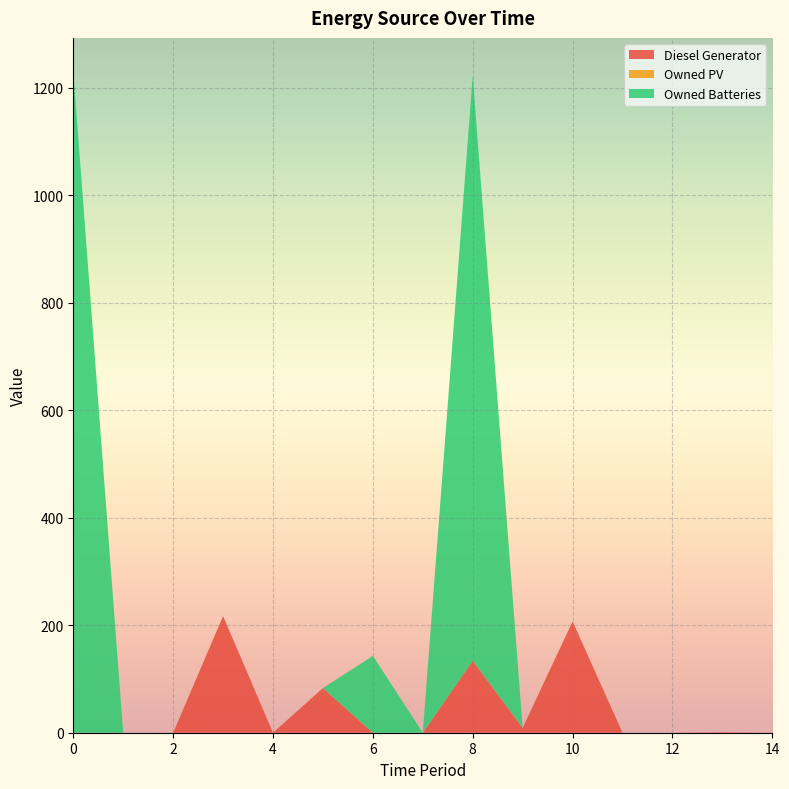

Reading right to left, list all the values displayed in this chart.

Diesel Generator: 14=0	13=1	12=0	11=0	10=207	9=9	8=134	7=0	6=0	5=83	4=0	3=217	2=0	1=0	0=0
Owned PV: 14=0	13=0	12=0	11=0	10=0	9=0	8=0	7=0	6=0	5=0	4=0	3=0	2=0	1=0	0=0
Owned Batteries: 14=0	13=0	12=0	11=0	10=0	9=0	8=1088	7=0	6=143	5=0	4=0	3=0	2=0	1=0	0=1231